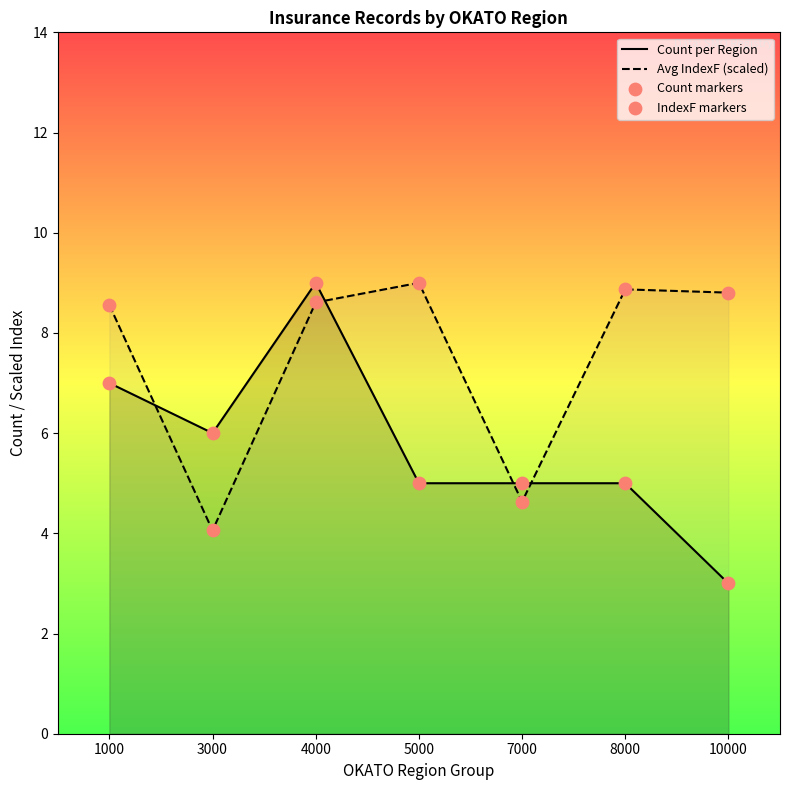

Which series contains the highest Y value?

Count per Region